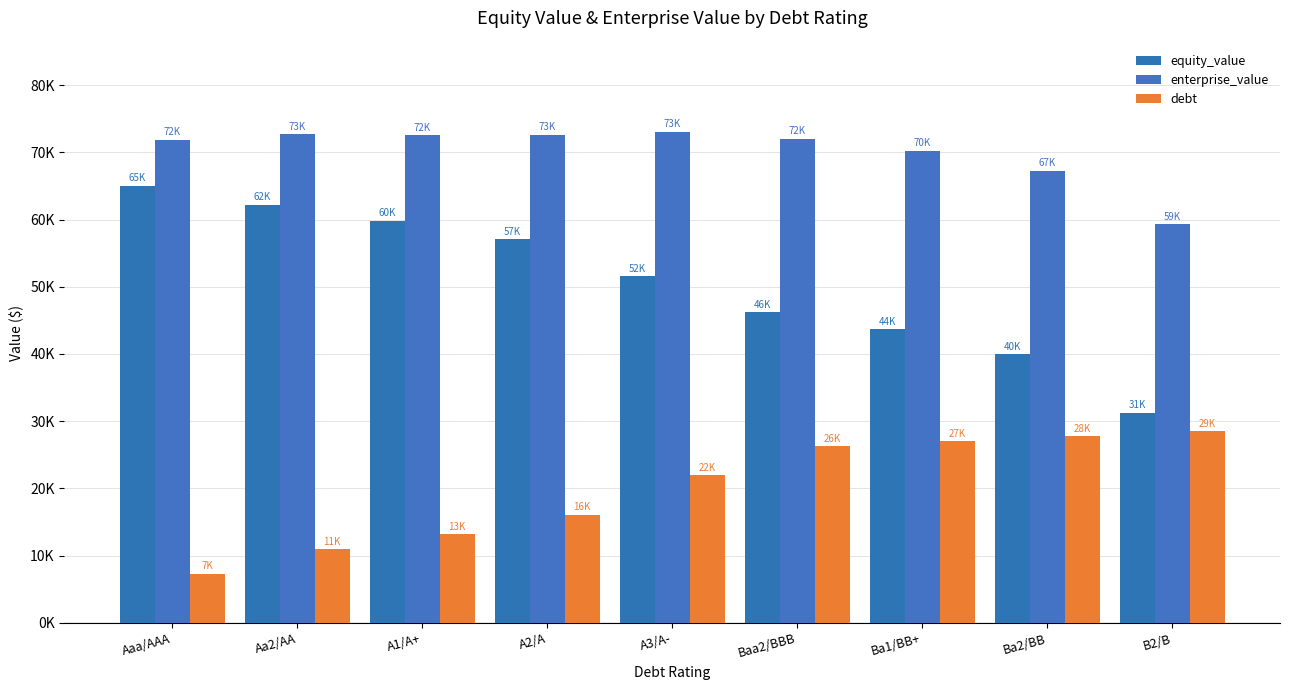

Are the bars grouped side by side (vs. stacked)?

Yes